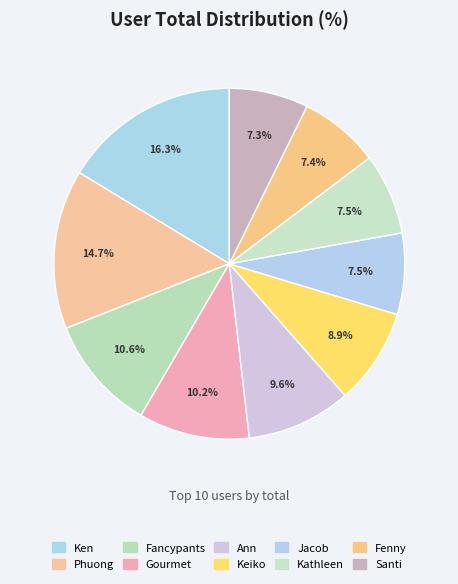

Rank the categories by value from highest to lowest.

Ken, Phuong, Fancypants, Gourmet, Ann, Keiko, Jacob, Kathleen, Fenny, Santi